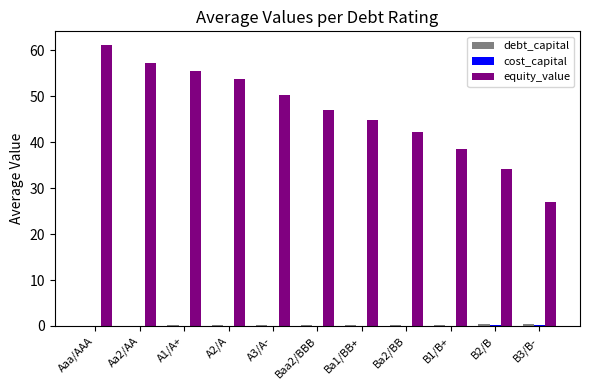

Does the chart contain stacked bars?

No